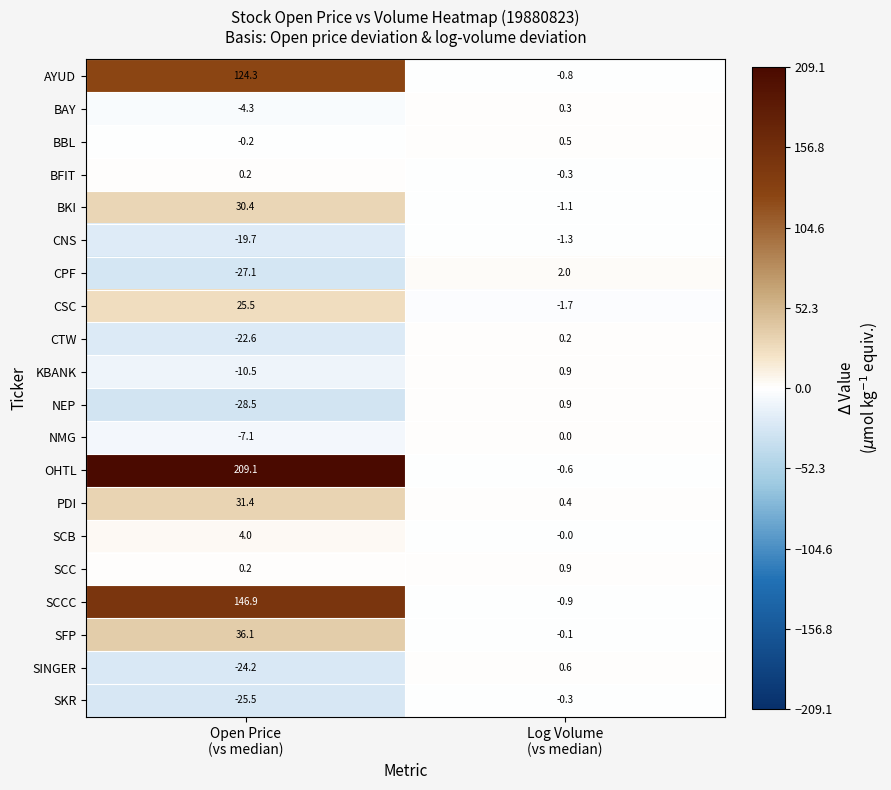

What is the difference between the maximum and minimum values in the CNS series?

18.4